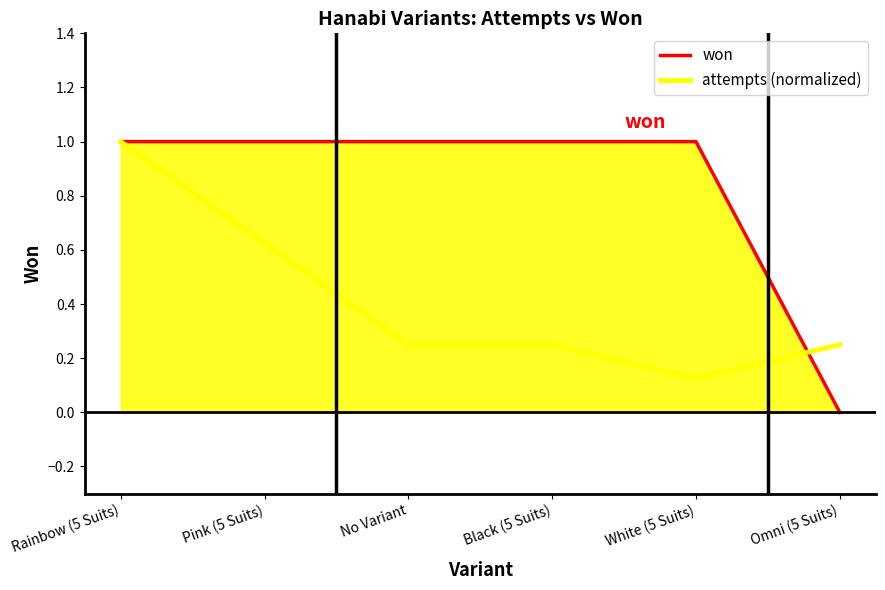

At which category is the sum across all series the highest?

Rainbow (5 Suits)